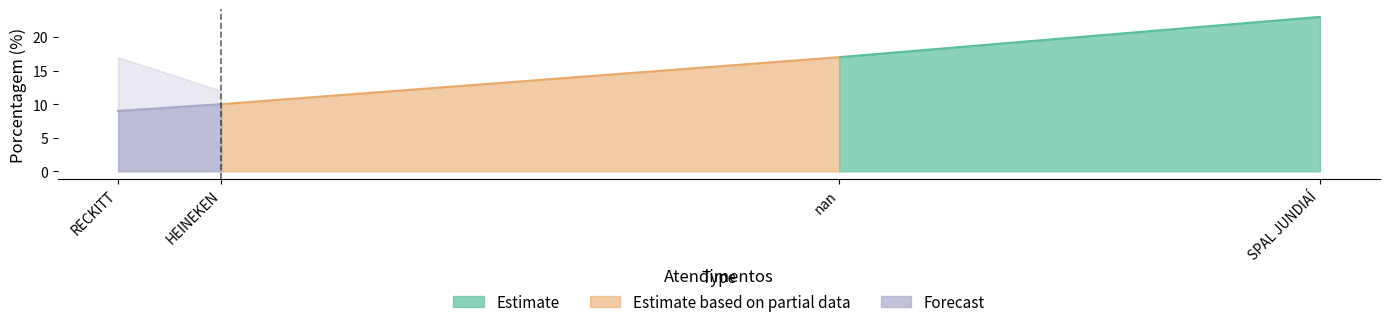

What is the sum of all values?

59